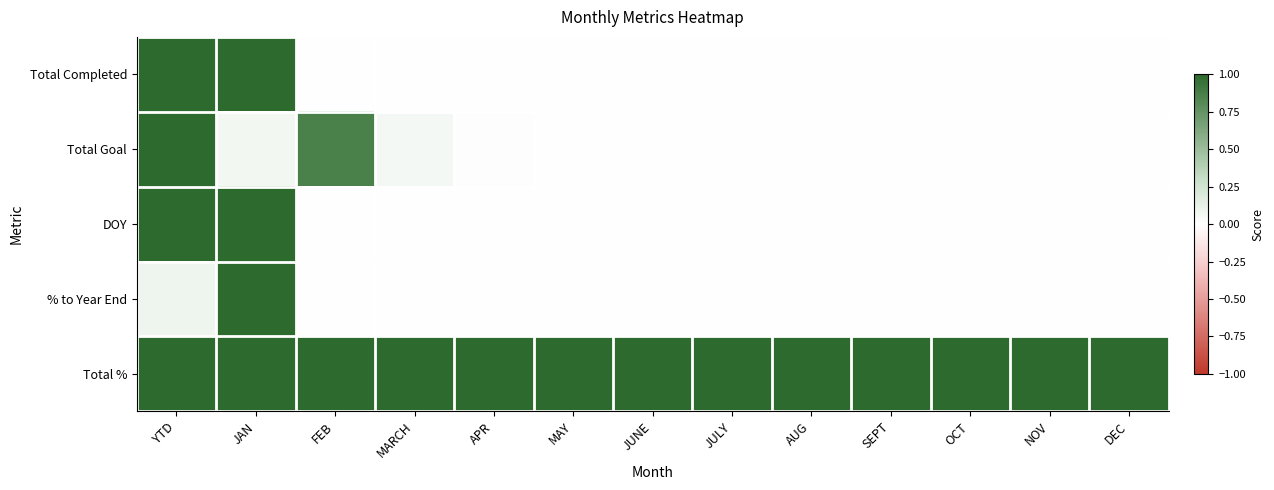

Which has a higher value, JAN or JUNE?

JAN